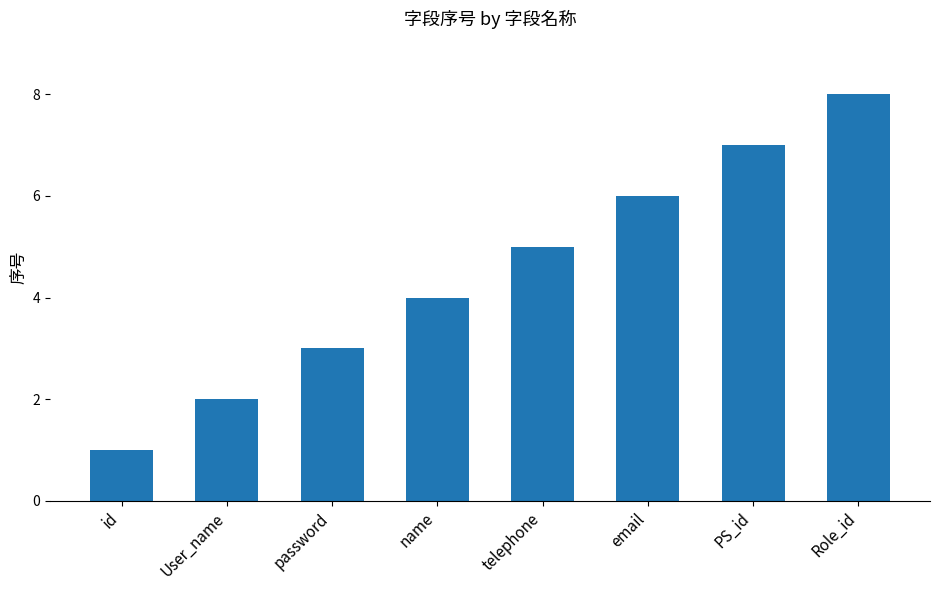

Reading right to left, what are all the values shown in this chart?

8	7	6	5	4	3	2	1